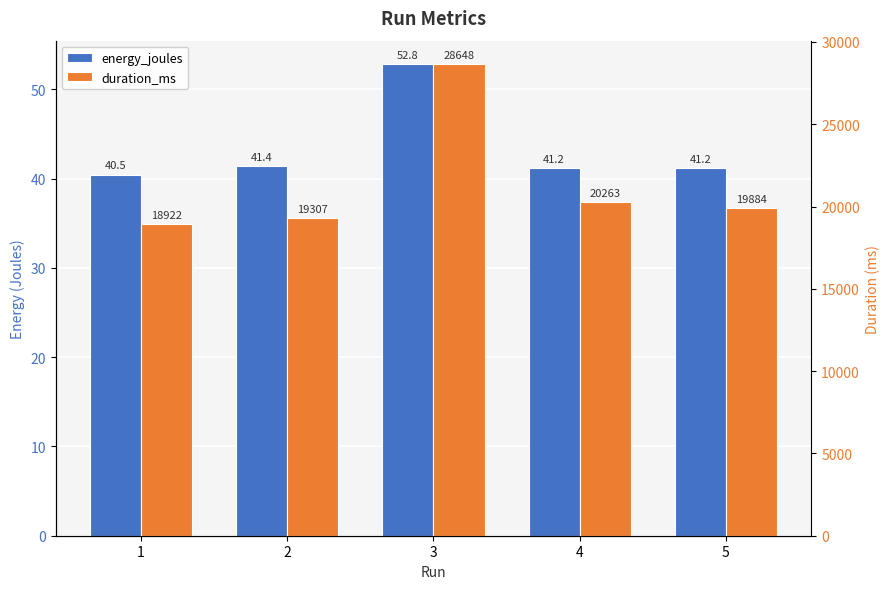

What is the difference between the highest and lowest values at 1?

18881.5